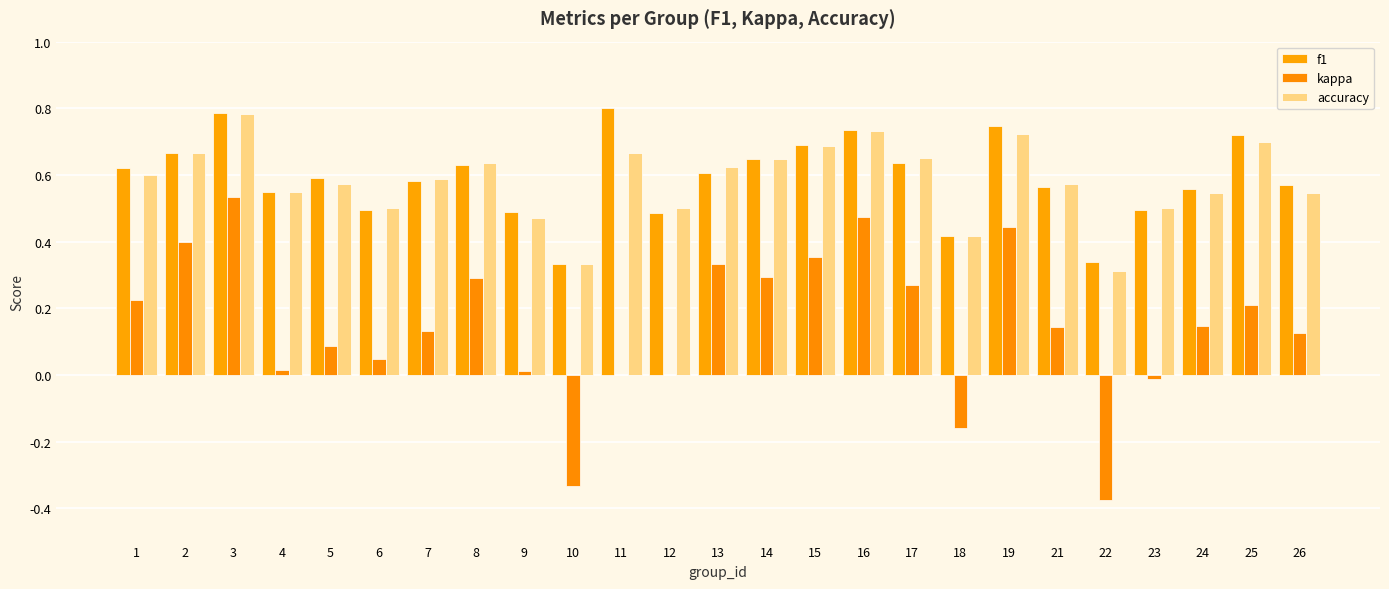

Where is kappa nearest to the value 0?

11